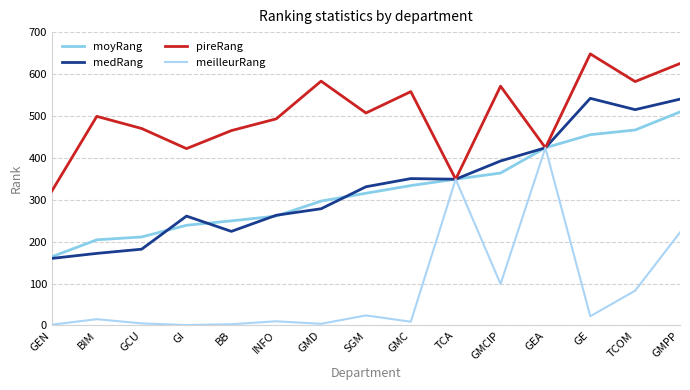

At which label is meilleurRang closest to 212?

GMPP